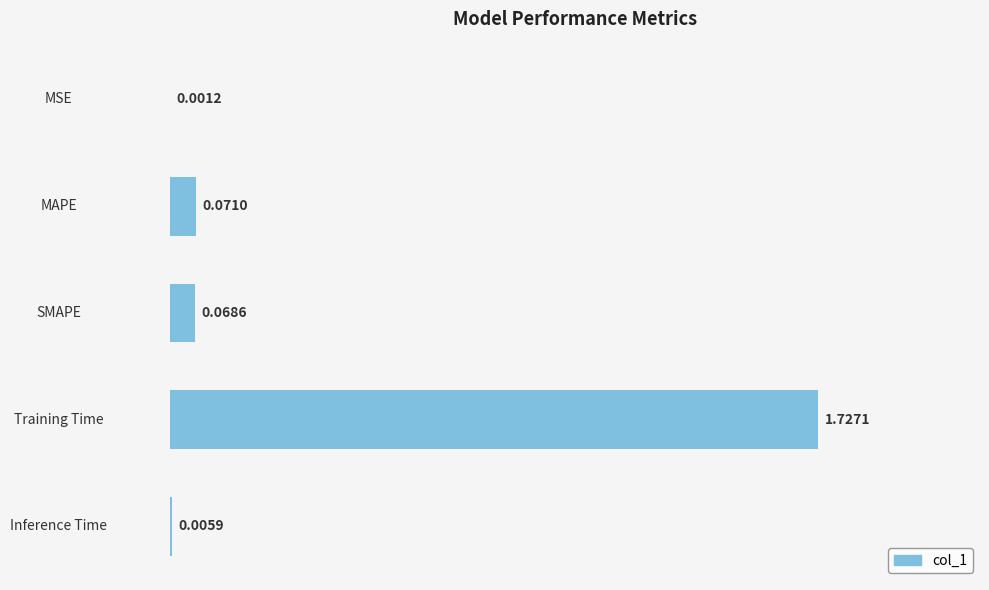

At which category does the chart reach its peak across all series?

Training Time